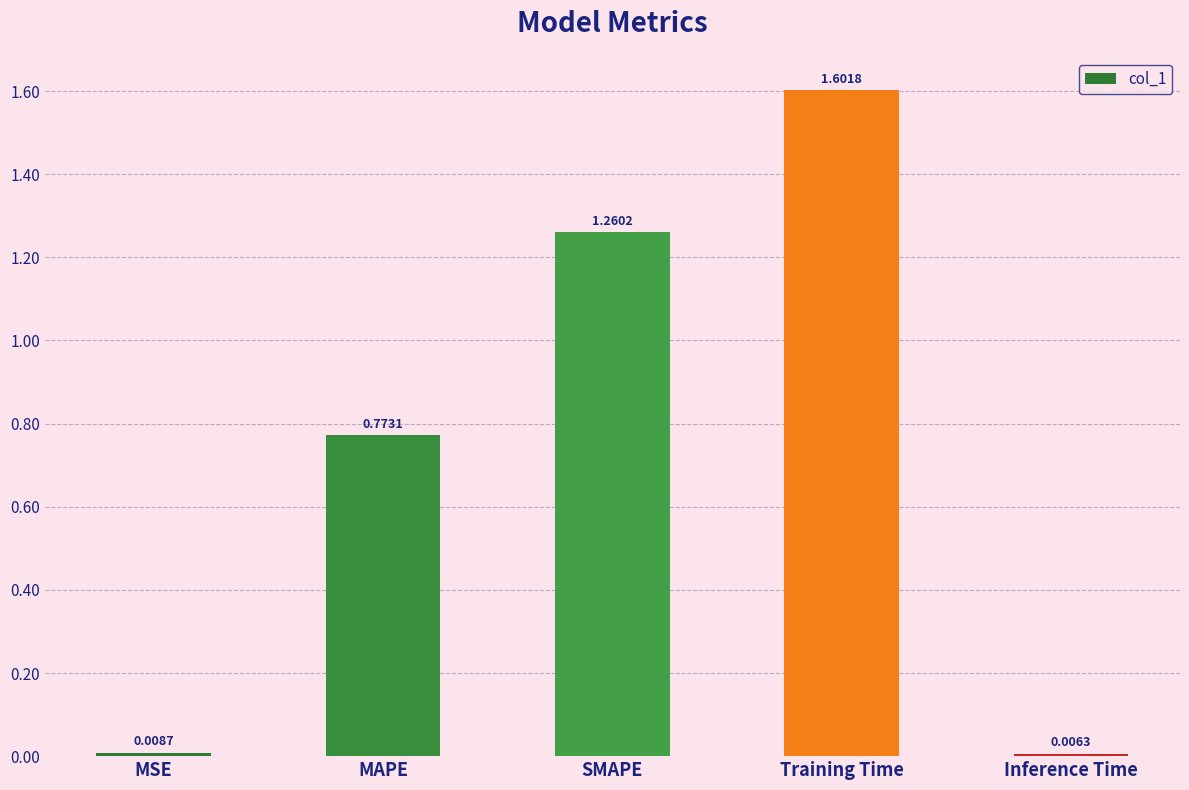

What is the average value?

0.7